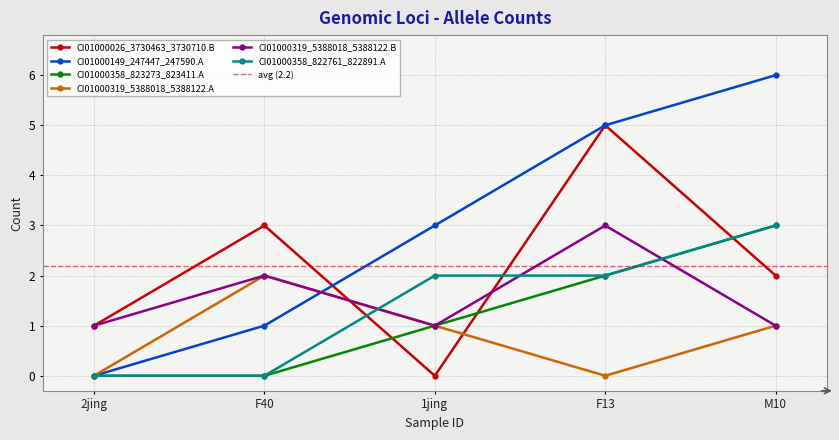

Reading right to left, extract all data points from this chart.

CI01000026_3730463_3730710.B: M10=2	F13=5	1jing=0	F40=3	2jing=1
CI01000149_247447_247590.A: M10=6	F13=5	1jing=3	F40=1	2jing=0
CI01000358_823273_823411.A: M10=3	F13=2	1jing=1	F40=0	2jing=0
CI01000319_5388018_5388122.A: M10=1	F13=0	1jing=1	F40=2	2jing=0
CI01000319_5388018_5388122.B: M10=1	F13=3	1jing=1	F40=2	2jing=1
CI01000358_822761_822891.A: M10=3	F13=2	1jing=2	F40=0	2jing=0